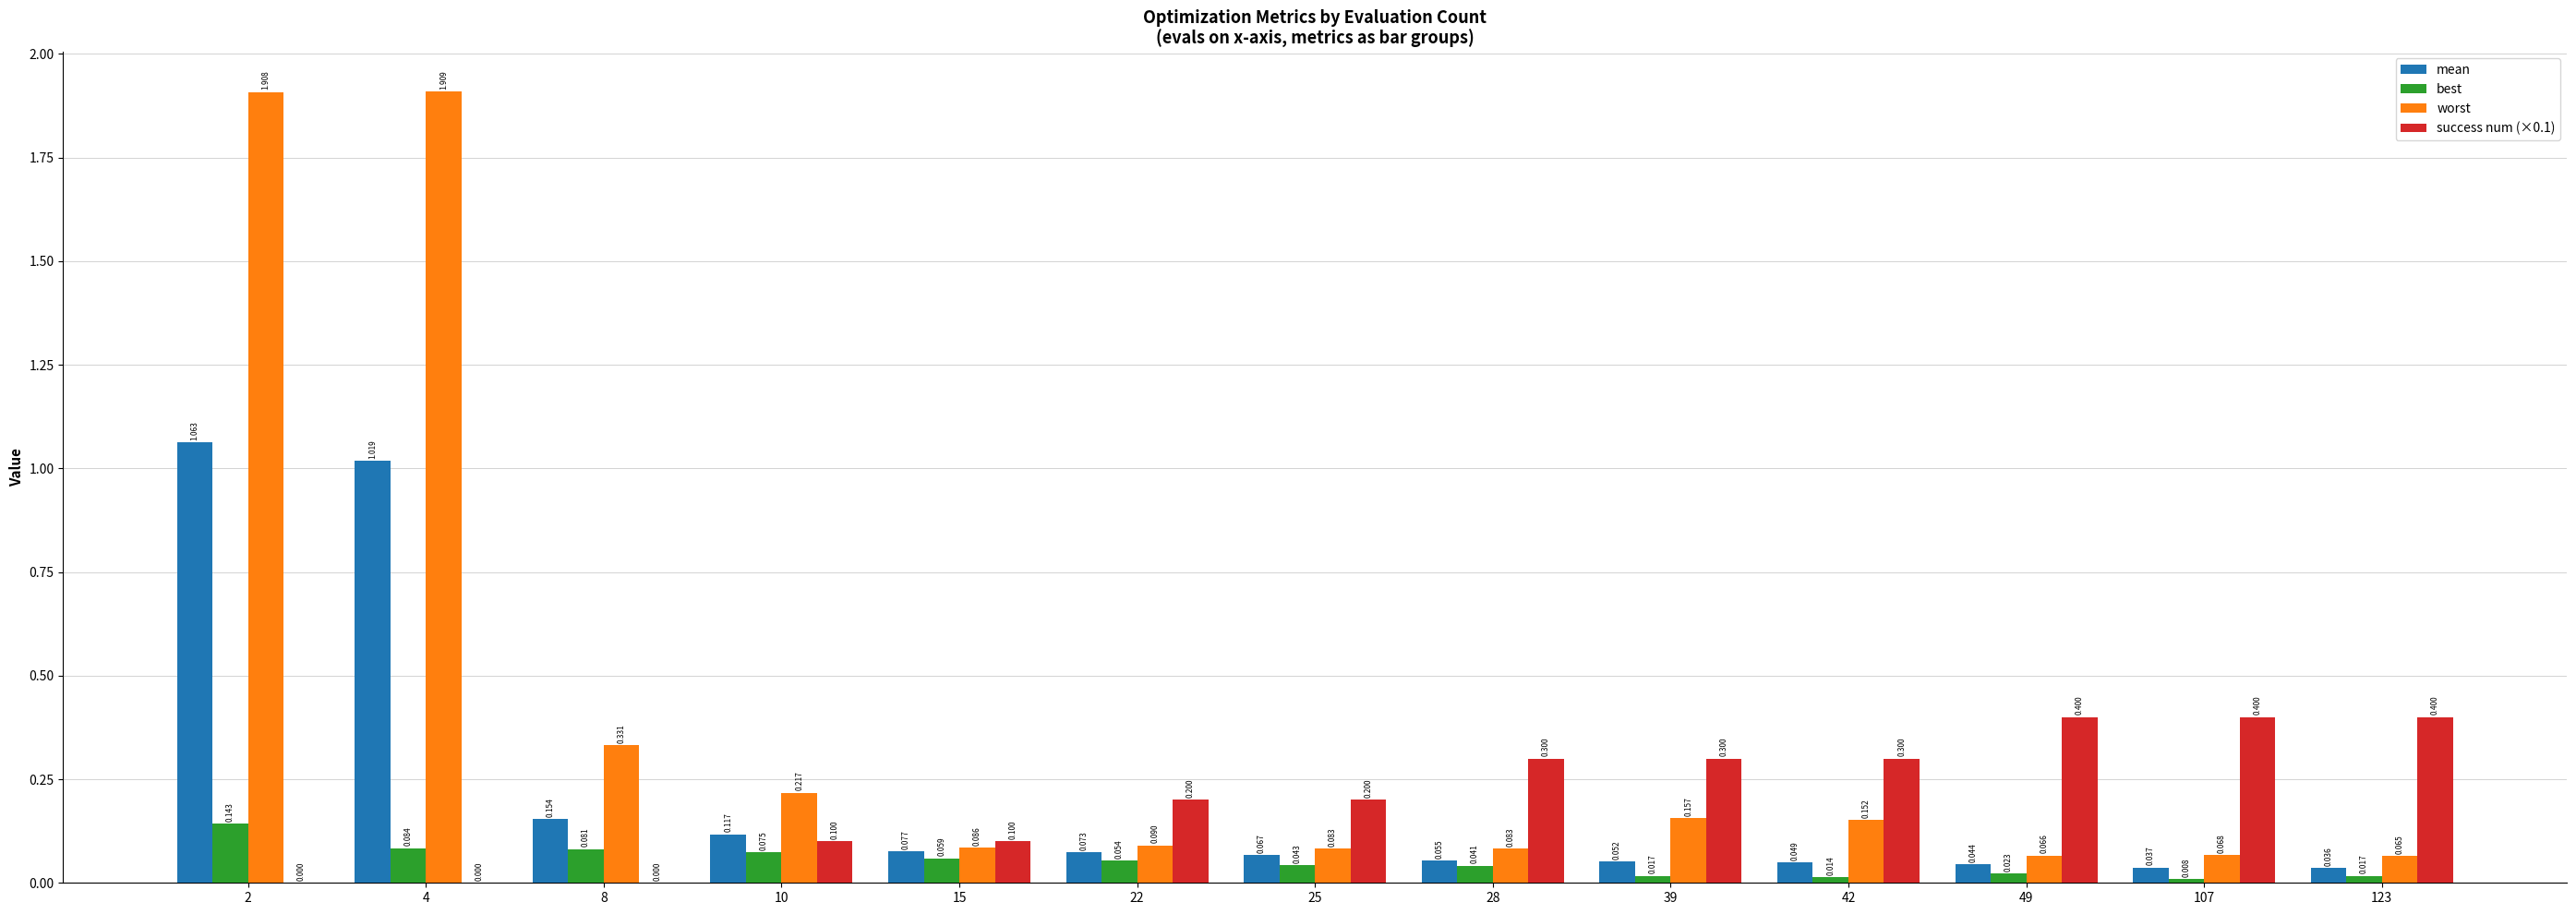

Is it true that best equals 0.1 at 15?

True